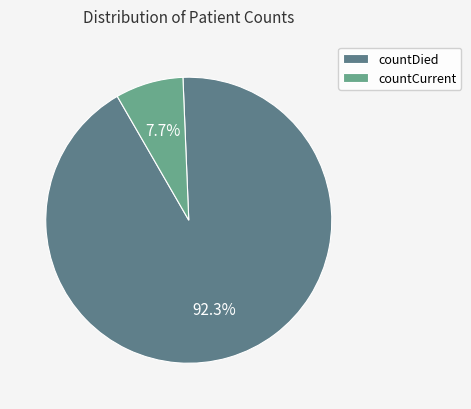

Is there any slice that represents more than half of the pie?

Yes